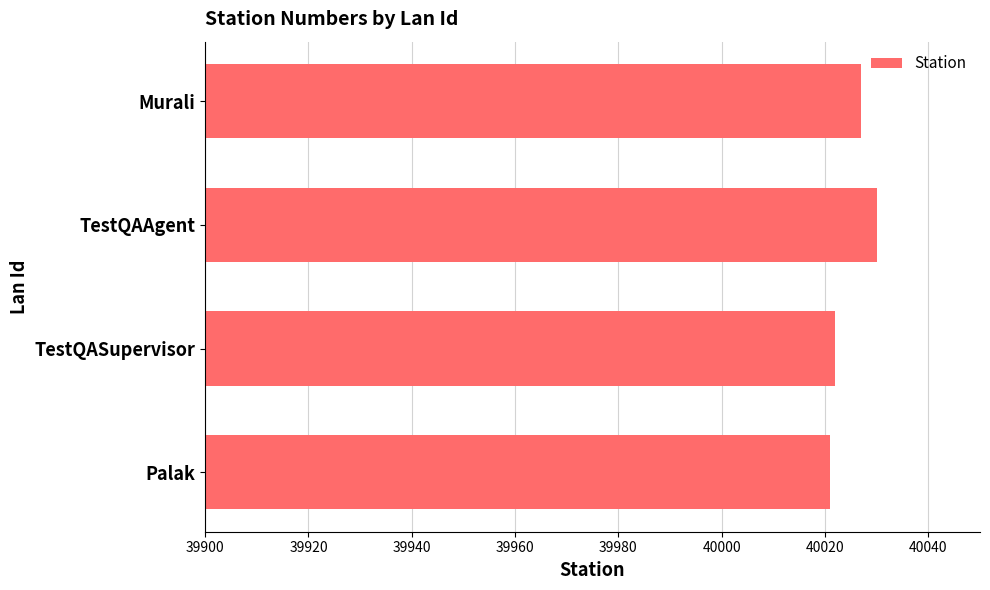

Reading bottom to top, transcribe all the data shown in this chart.

40021	40022	40030	40027